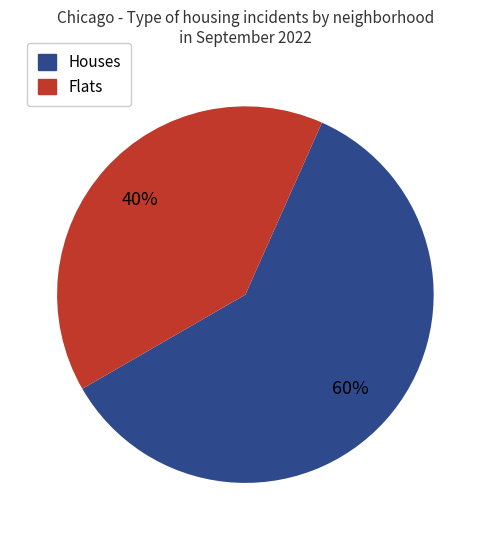

Is there any slice that represents more than half of the pie?

Yes